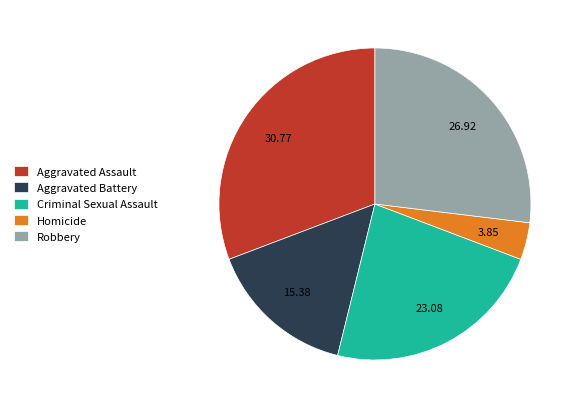

Do Aggravated Assault and Homicide together represent more than half of the pie?

No